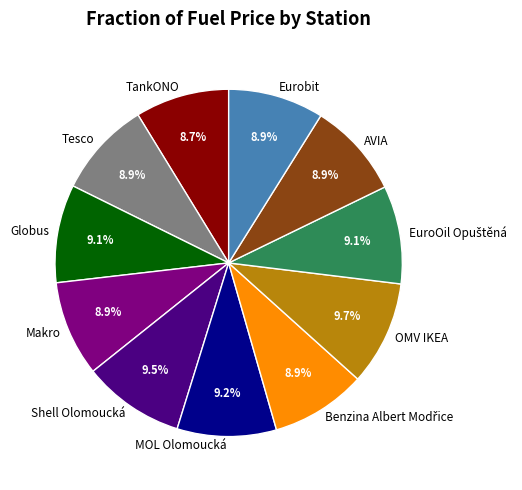

Is there any slice that represents more than half of the pie?

No